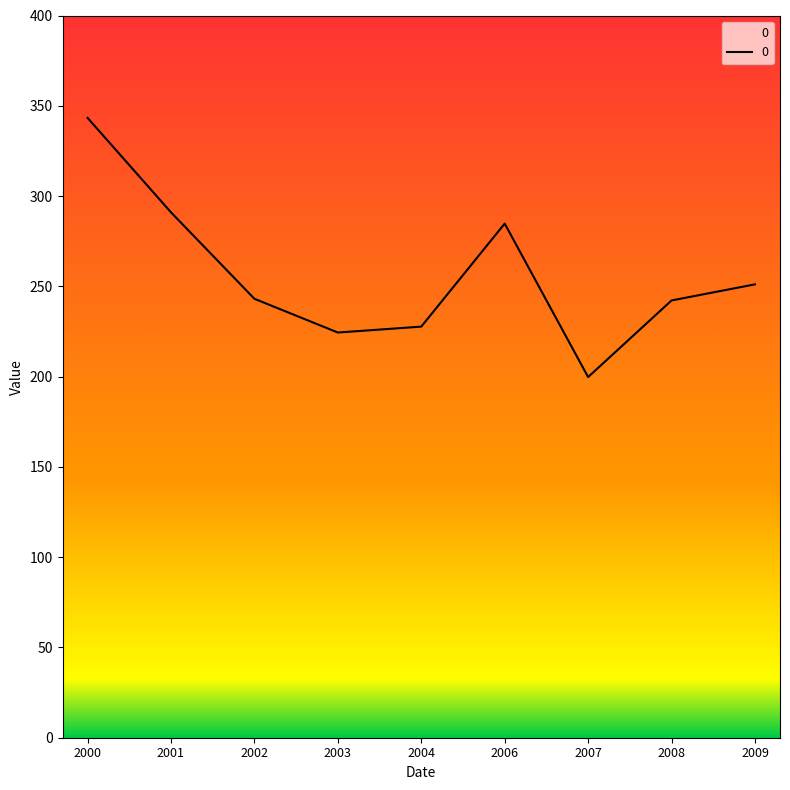

Read the value at 2006.

284.8